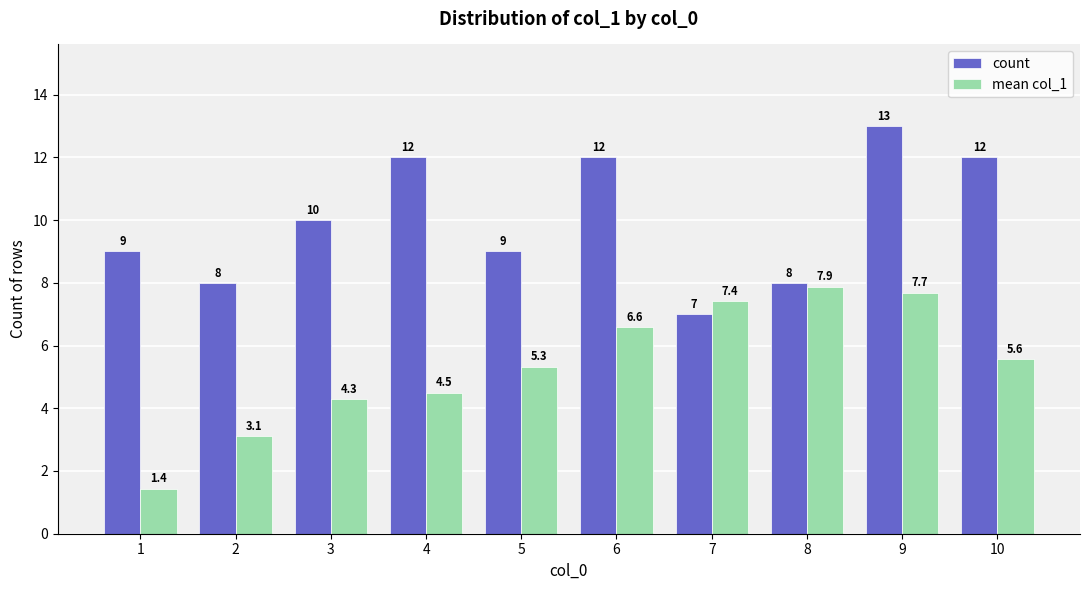

What is the value of the mean col_1 bar at the 8th from the left?

7.9